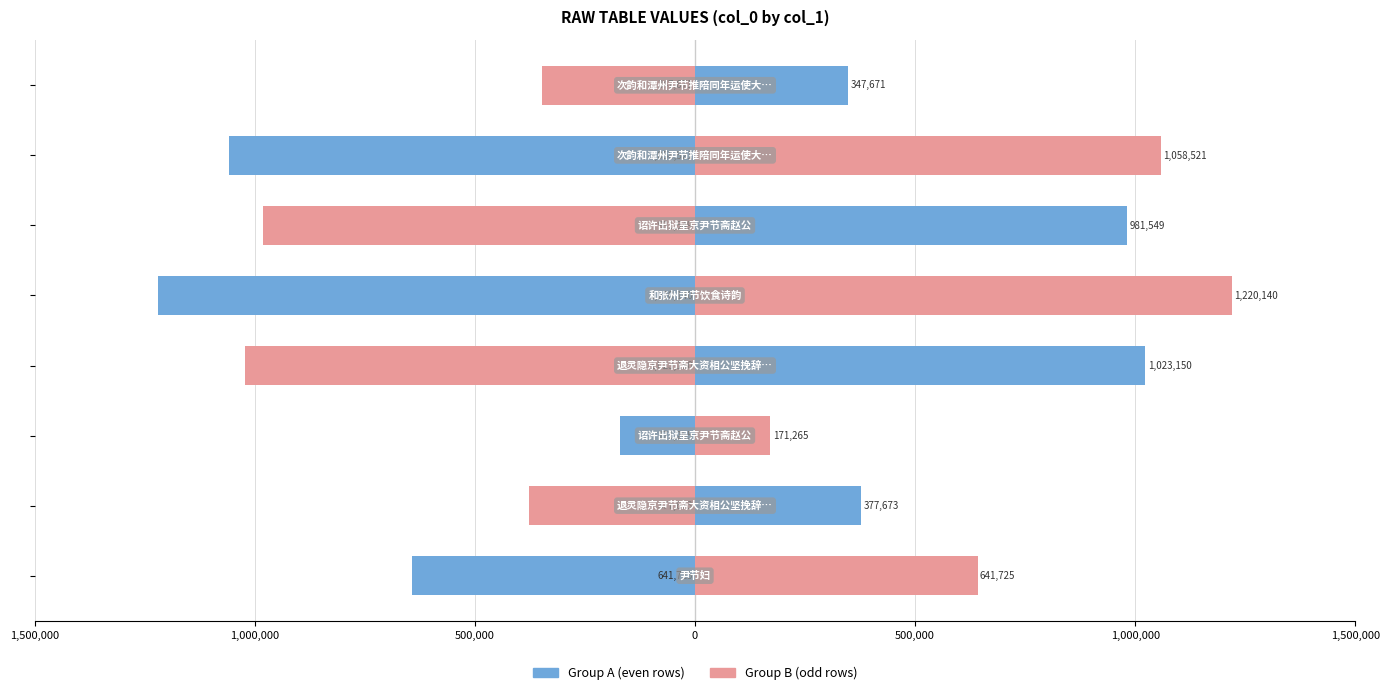

At how many categories does at least one series exceed -541607?

8